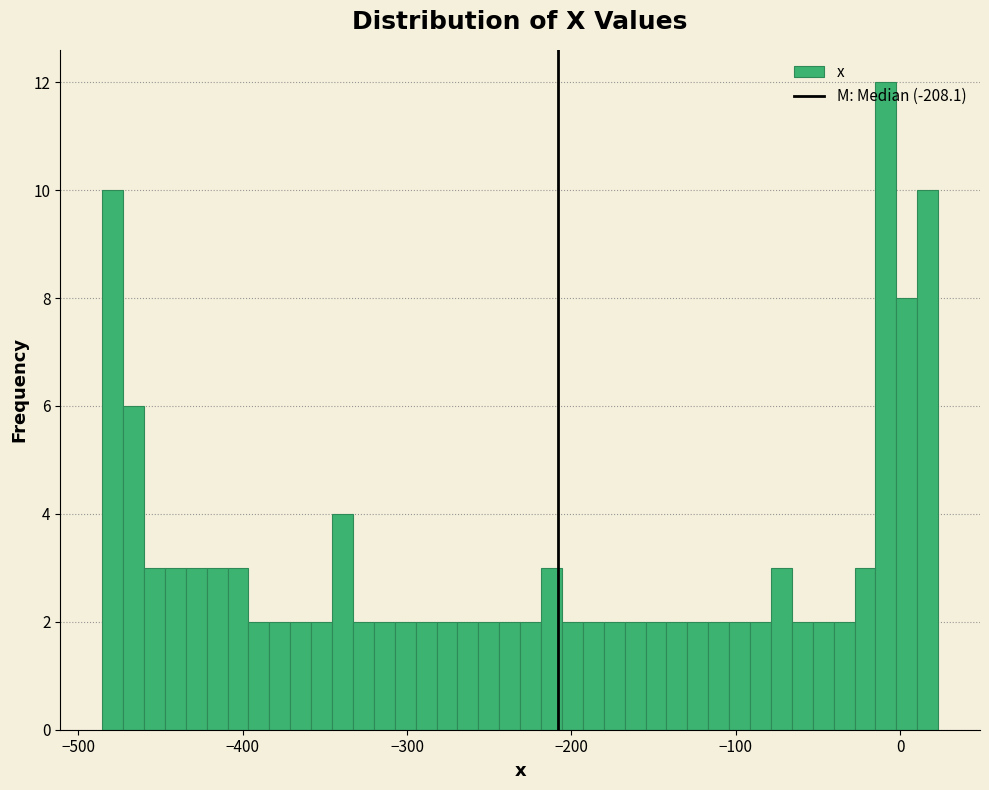

Read against the x-axis, roughly where is the centre of the tallest bar?

-10